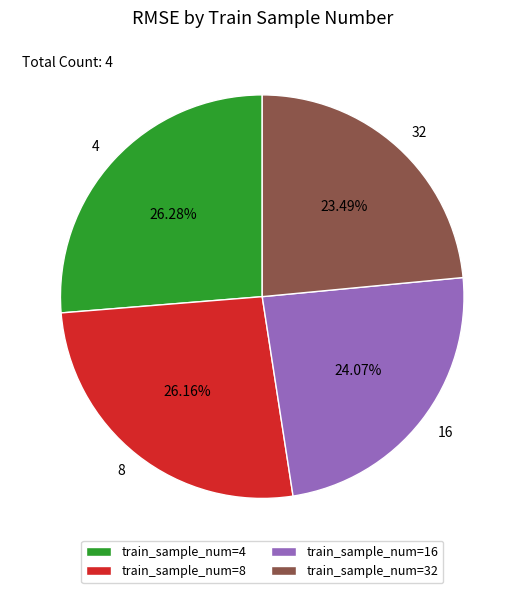

How many segments does this pie chart have?

4